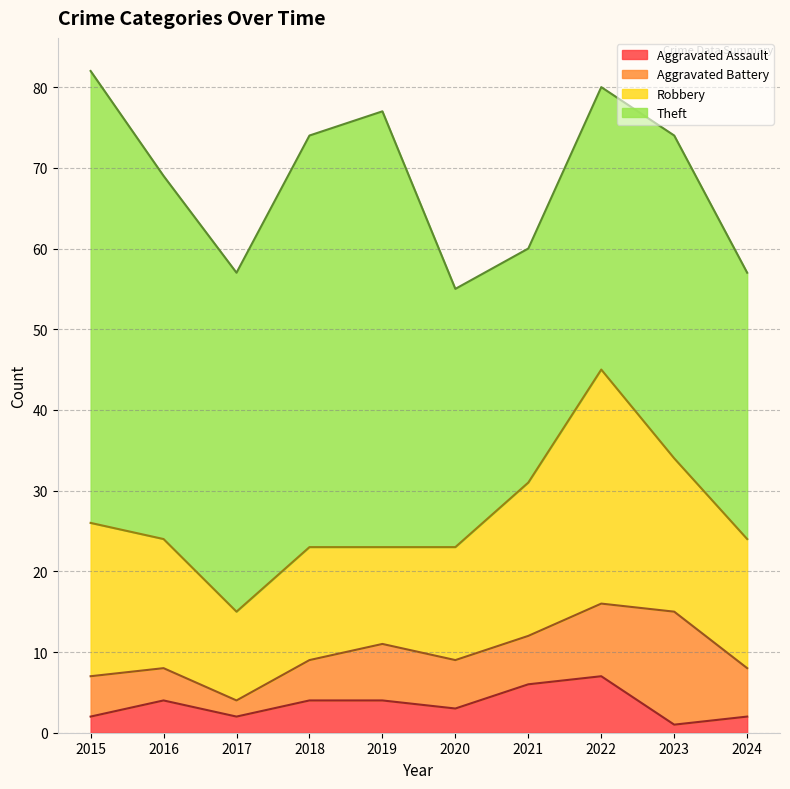

Reading left to right, extract all data points from this chart.

Aggravated Assault: 2	4	2	4	4	3	6	7	1	2
Aggravated Battery: 5	4	2	5	7	6	6	9	14	6
Robbery: 19	16	11	14	12	14	19	29	19	16
Theft: 56	45	42	51	54	32	29	35	40	33